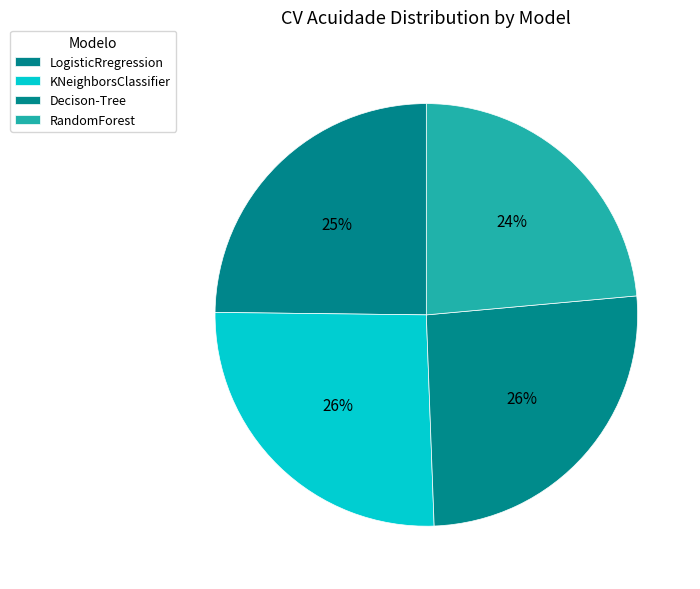

What percentage is NOT represented by RandomForest?

76.4%